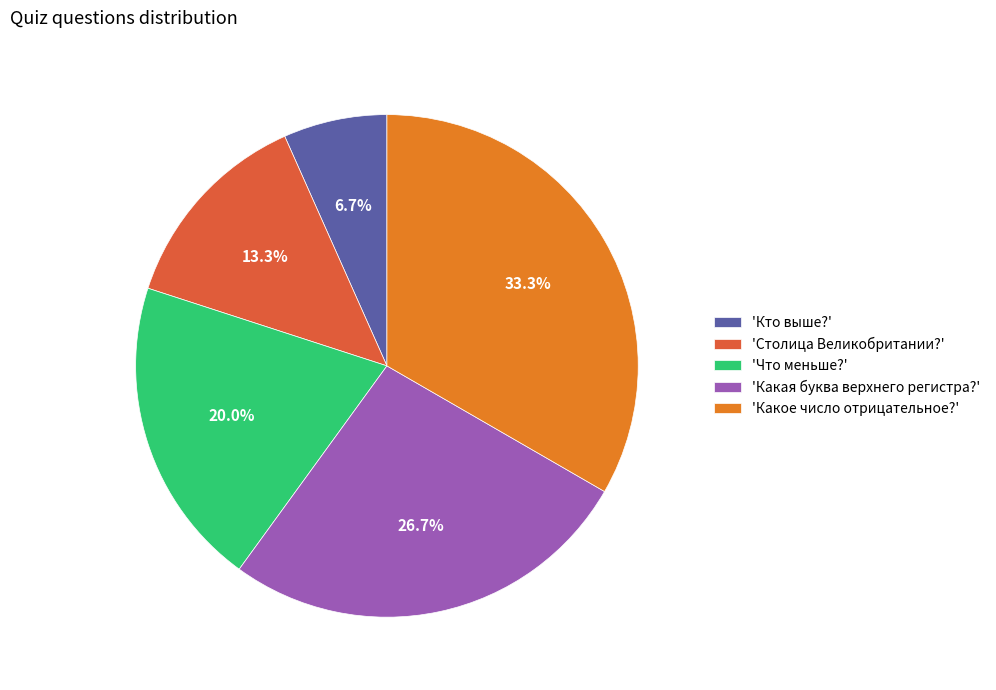

Is there a majority slice in this chart?

No